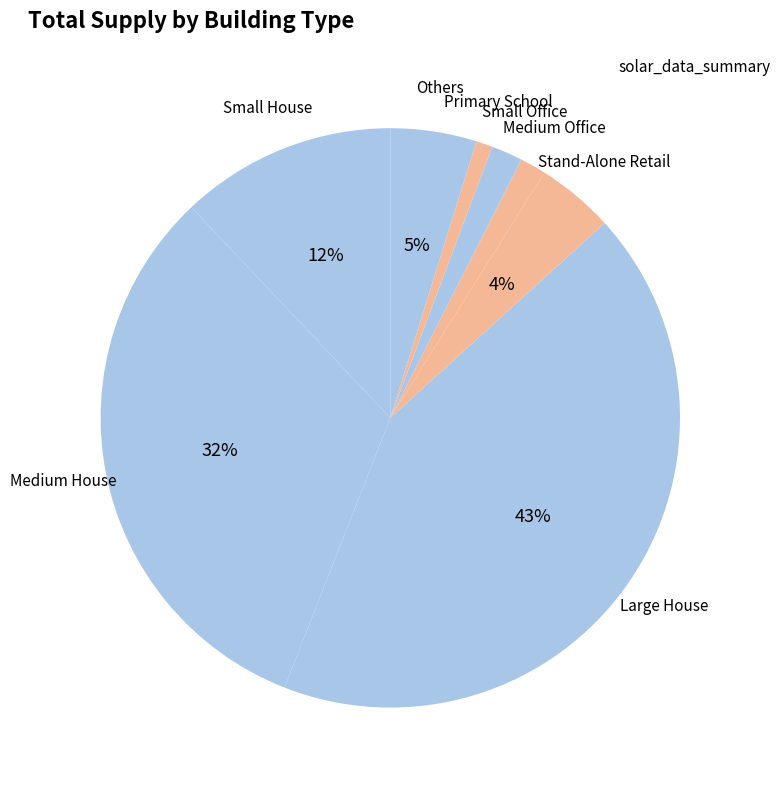

Which category has the biggest portion of the pie?

Large House